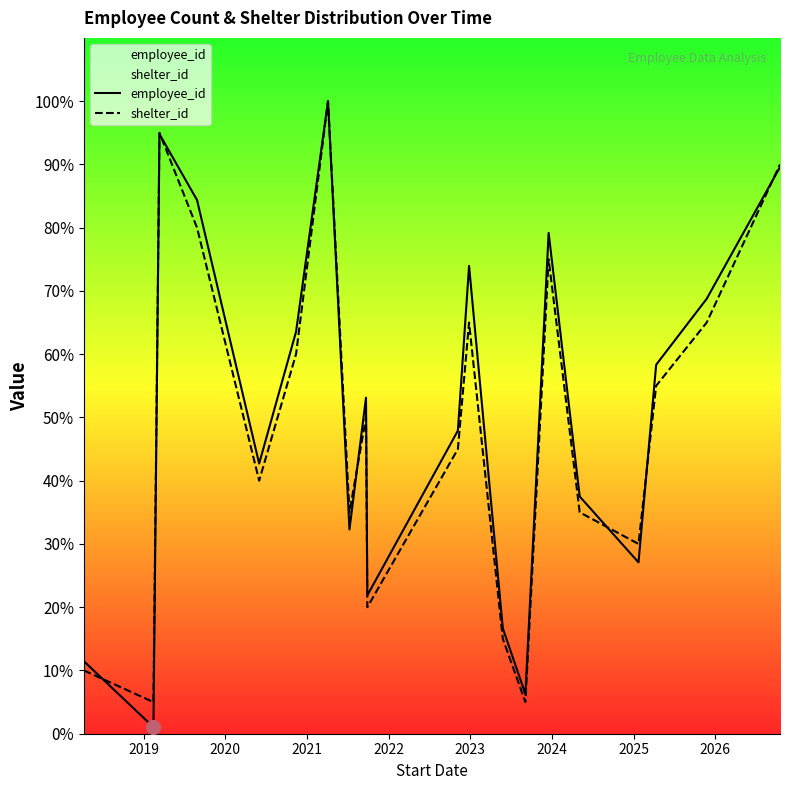

What is the highest value of the shelter_id series?

100.0